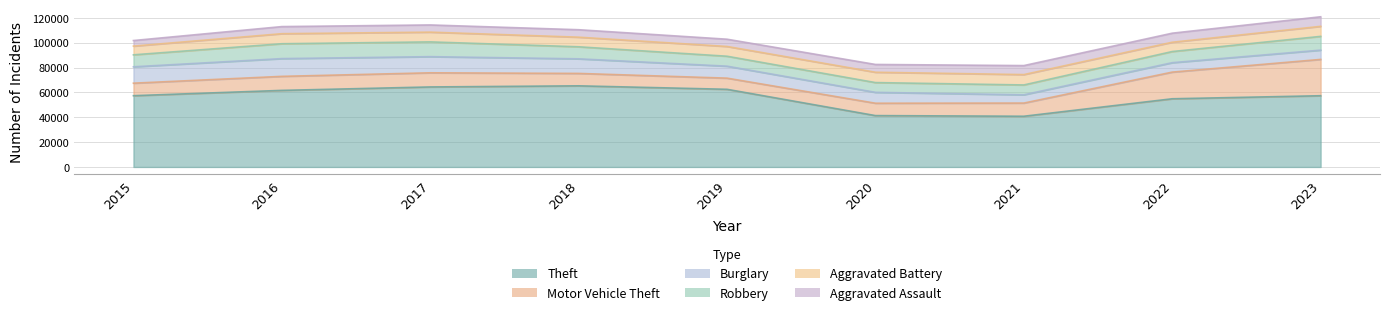

True or false: Burglary has more than 2 interior local peaks.

False